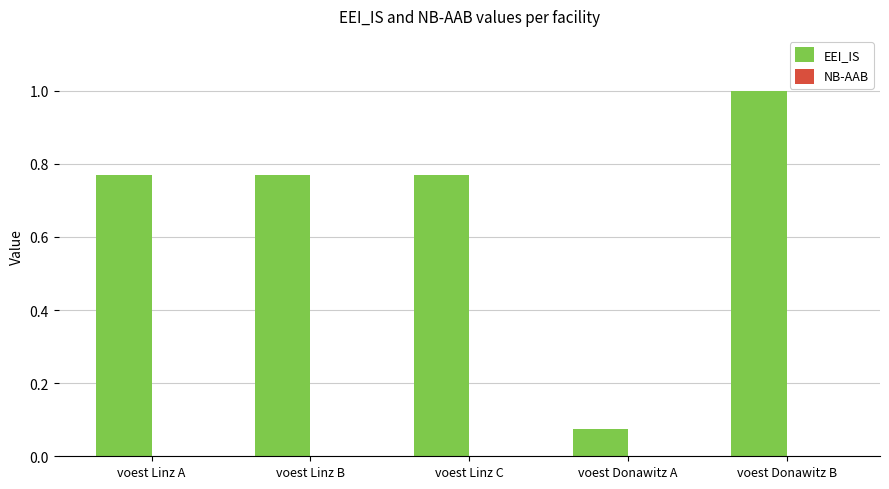

What is the maximum value shown in the chart?

1.0